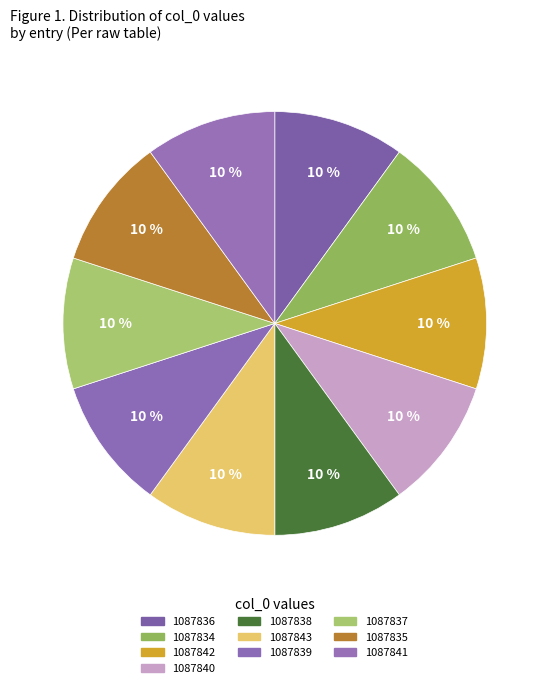

The 1087834 slice represents 19% of the pie. True or false?

False